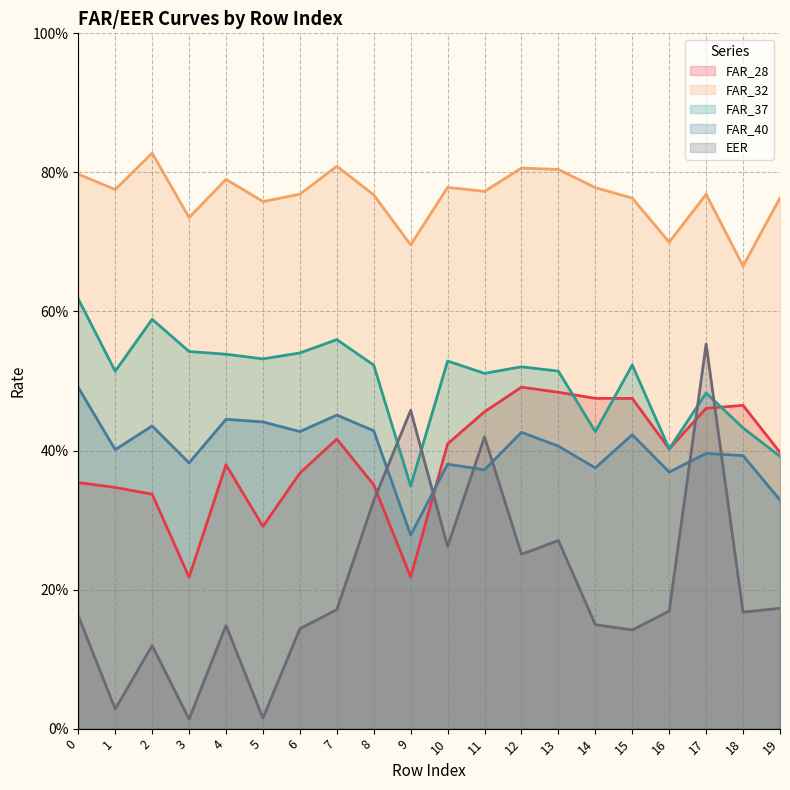

Reading right to left, extract all data points from this chart.

FAR_28: 19=0.4	18=0.5	17=0.5	16=0.4	15=0.5	14=0.5	13=0.5	12=0.5	11=0.5	10=0.4	9=0.2	8=0.4	7=0.4	6=0.4	5=0.3	4=0.4	3=0.2	2=0.3	1=0.3	0=0.4
FAR_32: 19=0.8	18=0.7	17=0.8	16=0.7	15=0.8	14=0.8	13=0.8	12=0.8	11=0.8	10=0.8	9=0.7	8=0.8	7=0.8	6=0.8	5=0.8	4=0.8	3=0.7	2=0.8	1=0.8	0=0.8
FAR_37: 19=0.4	18=0.4	17=0.5	16=0.4	15=0.5	14=0.4	13=0.5	12=0.5	11=0.5	10=0.5	9=0.3	8=0.5	7=0.6	6=0.5	5=0.5	4=0.5	3=0.5	2=0.6	1=0.5	0=0.6
FAR_40: 19=0.3	18=0.4	17=0.4	16=0.4	15=0.4	14=0.4	13=0.4	12=0.4	11=0.4	10=0.4	9=0.3	8=0.4	7=0.5	6=0.4	5=0.4	4=0.4	3=0.4	2=0.4	1=0.4	0=0.5
EER: 19=0.2	18=0.2	17=0.6	16=0.2	15=0.1	14=0.1	13=0.3	12=0.3	11=0.4	10=0.3	9=0.5	8=0.3	7=0.2	6=0.1	5=0.0	4=0.1	3=0.0	2=0.1	1=0.0	0=0.2